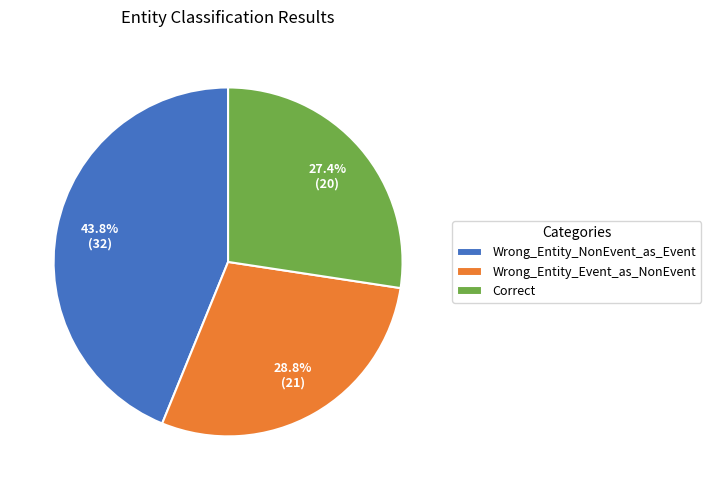

Does any single category account for the majority?

No